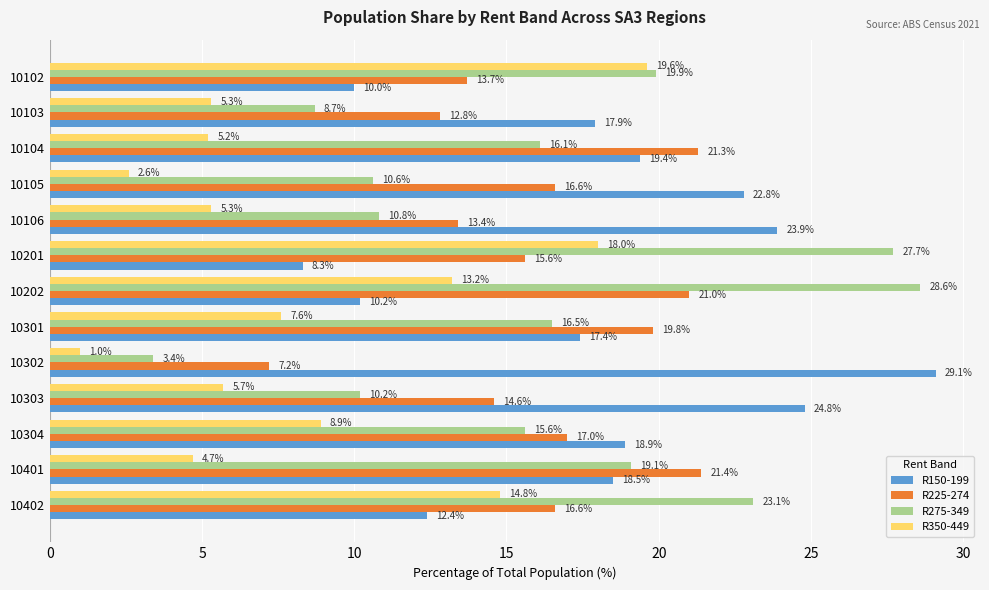

The value of R225-274 at 10103 is 12.8. True or false?

True